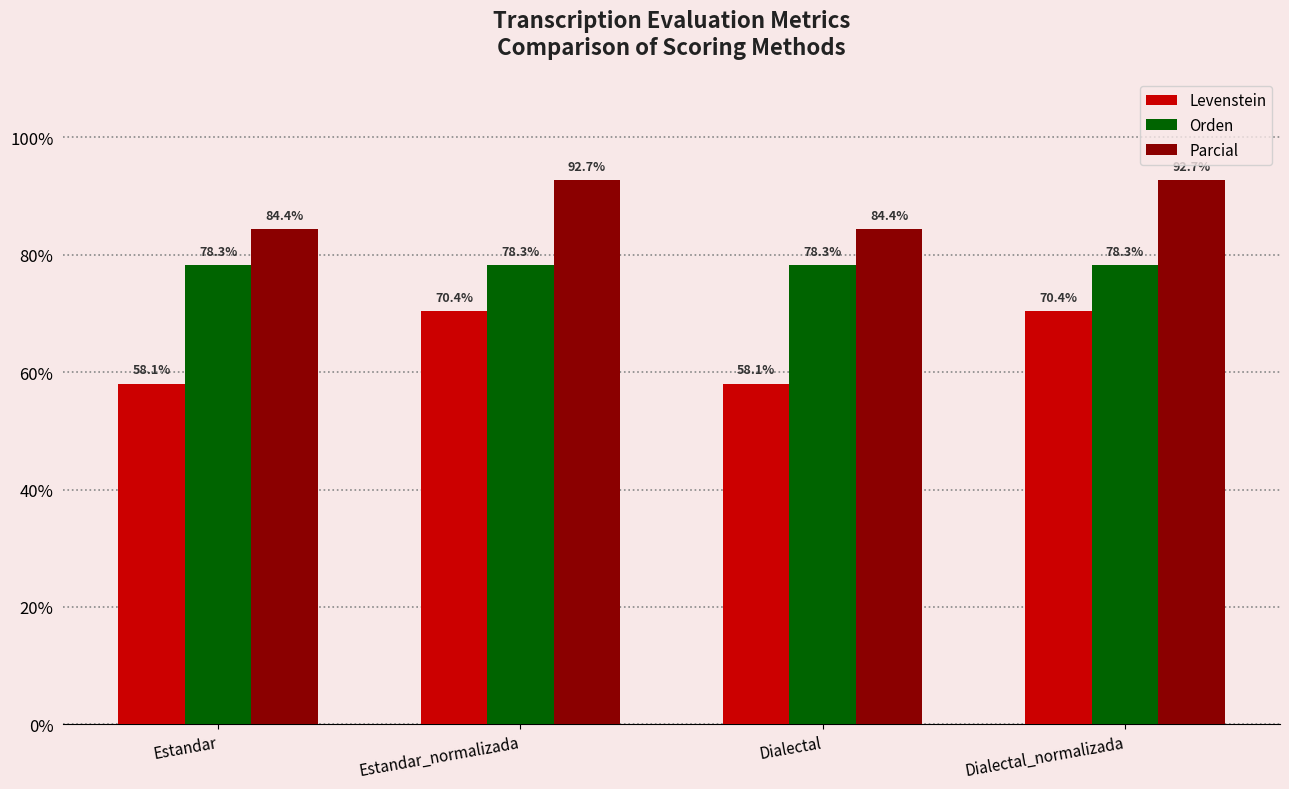

What is the sum of all Orden values?

313.0